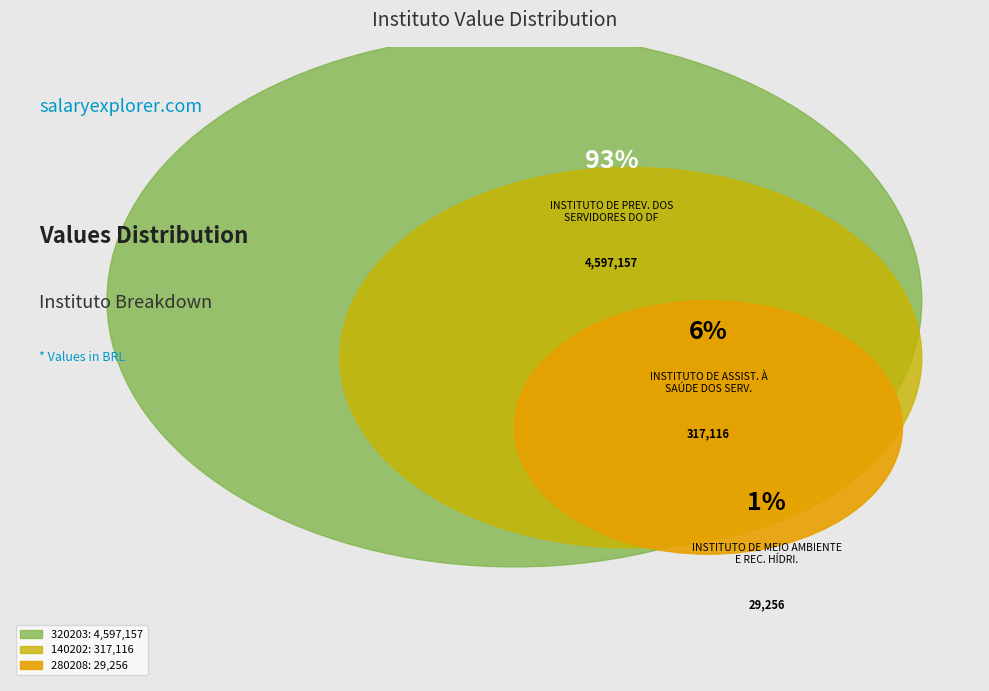

What is the change in value from 320203 to 140202?

-4280041